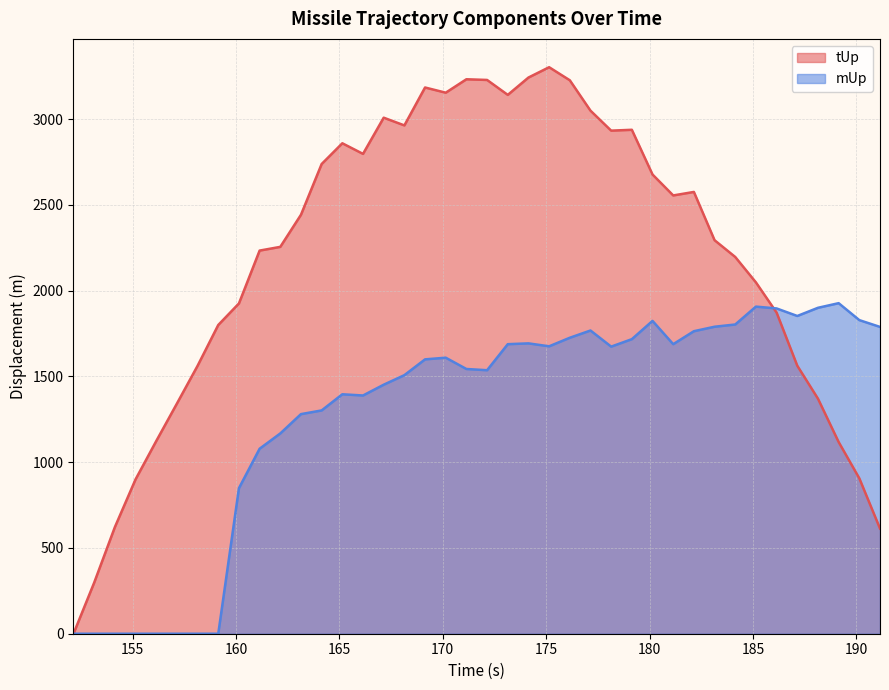

What is the highest value of the tUp series?

3303.4